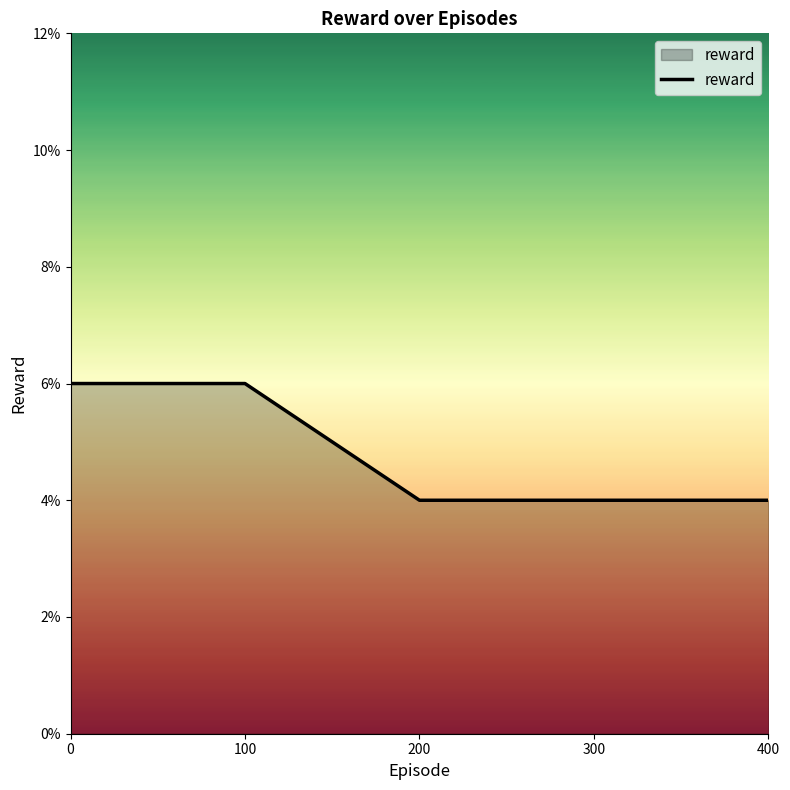

Reading left to right, transcribe all the data shown in this chart.

0.1	0.1	0.0	0.0	0.0